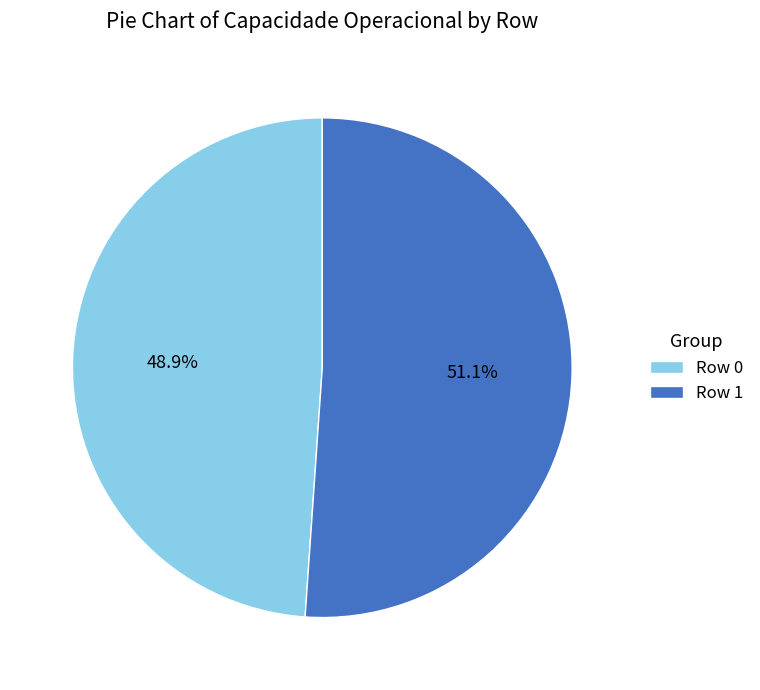

Which category has the biggest portion of the pie?

Row 1